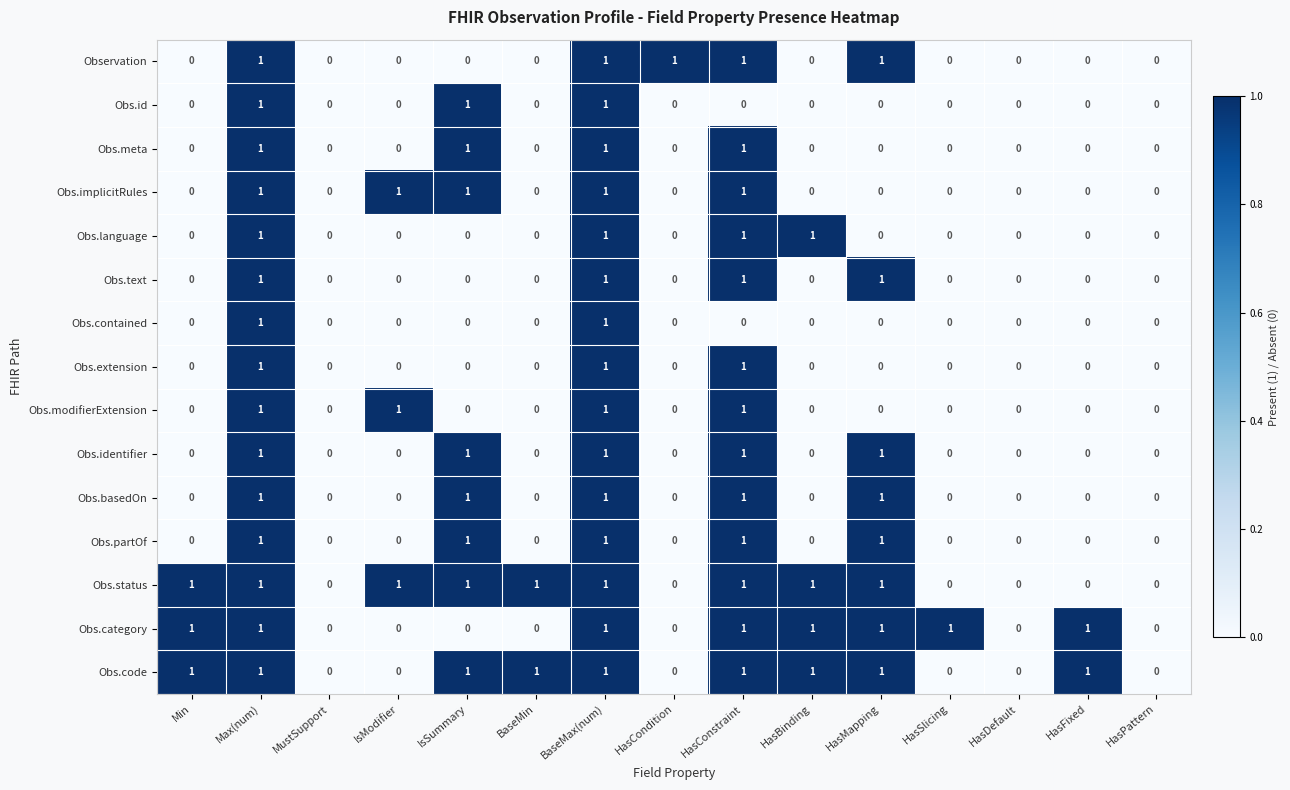

The Obs.code series shows 1 at HasPattern. True or false?

False